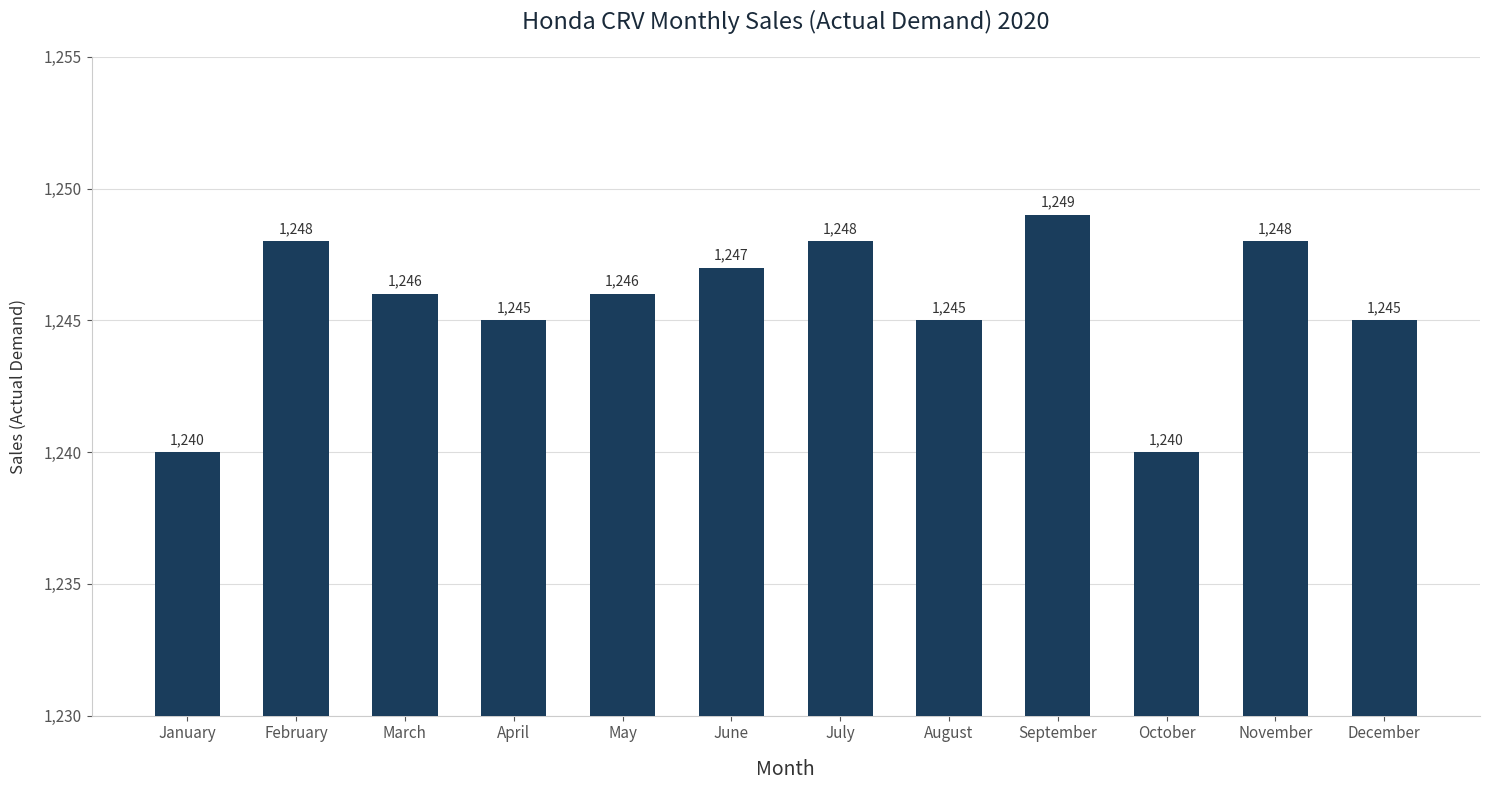

What is the approximate value at August?

1245